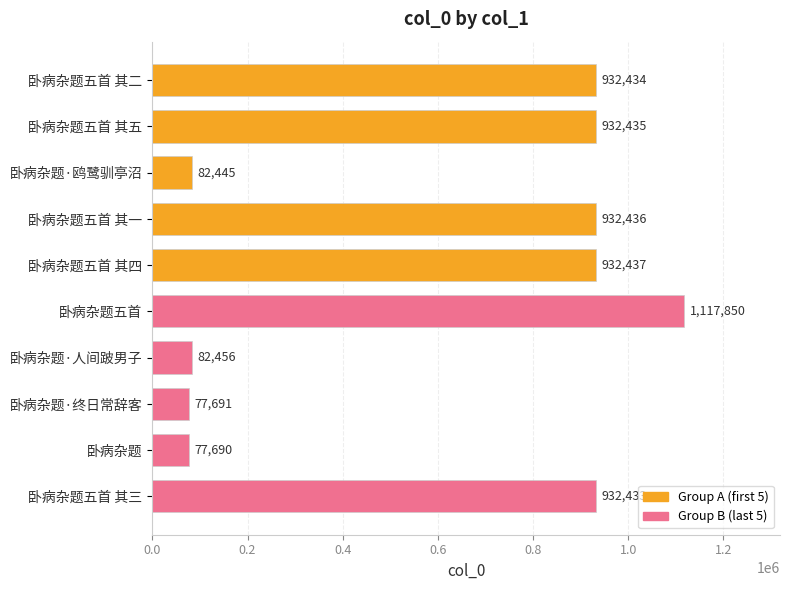

Rank the categories by value from highest to lowest.

卧病杂题五首, 卧病杂题五首 其四, 卧病杂题五首 其一, 卧病杂题五首 其五, 卧病杂题五首 其二, 卧病杂题五首 其三, 卧病杂题·人间跛男子, 卧病杂题·鸥鹭驯亭沼, 卧病杂题·终日常辞客, 卧病杂题